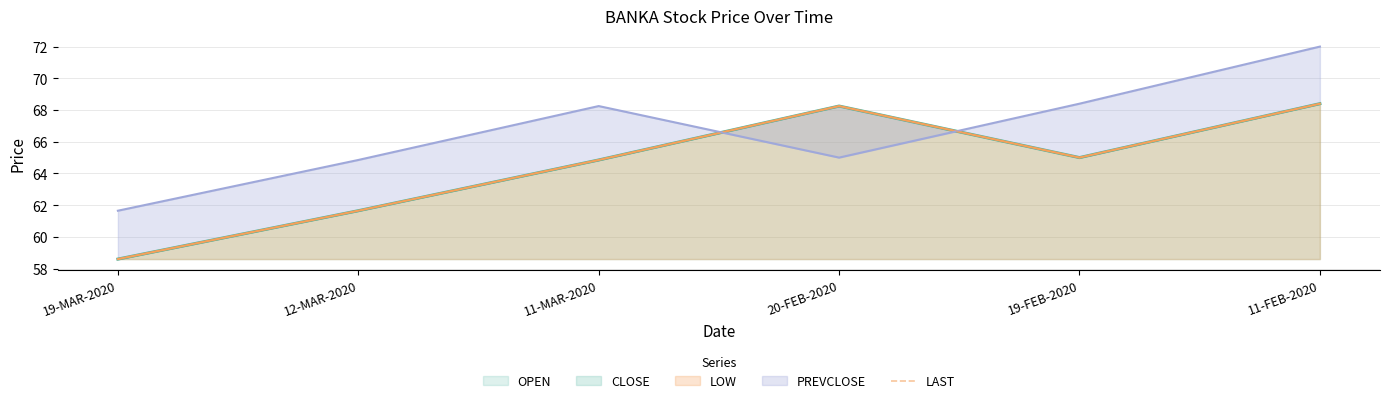

How many data points does each series have?

6